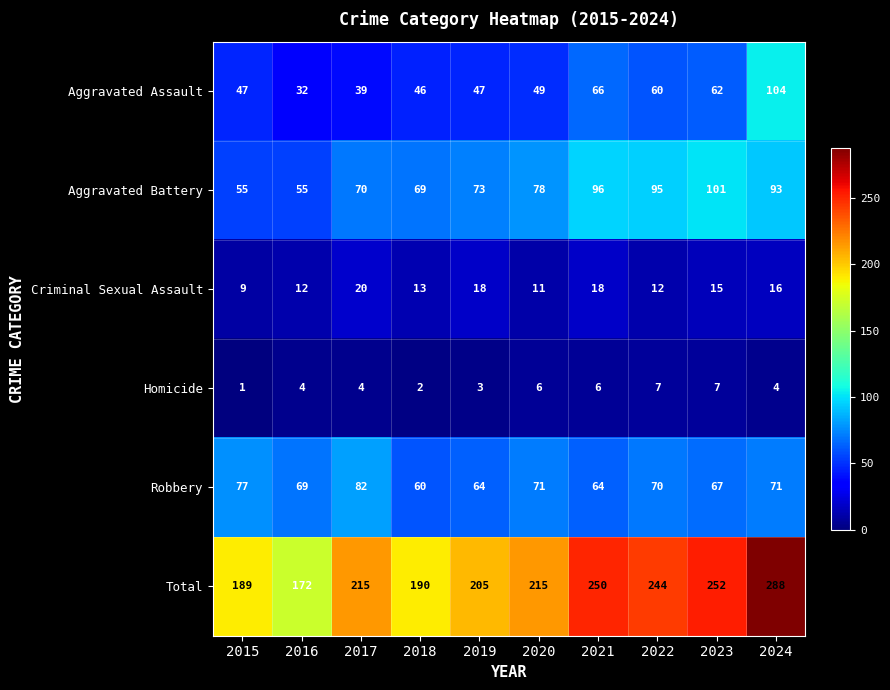

What is the difference between the second highest and second lowest values in the Homicide series?

5